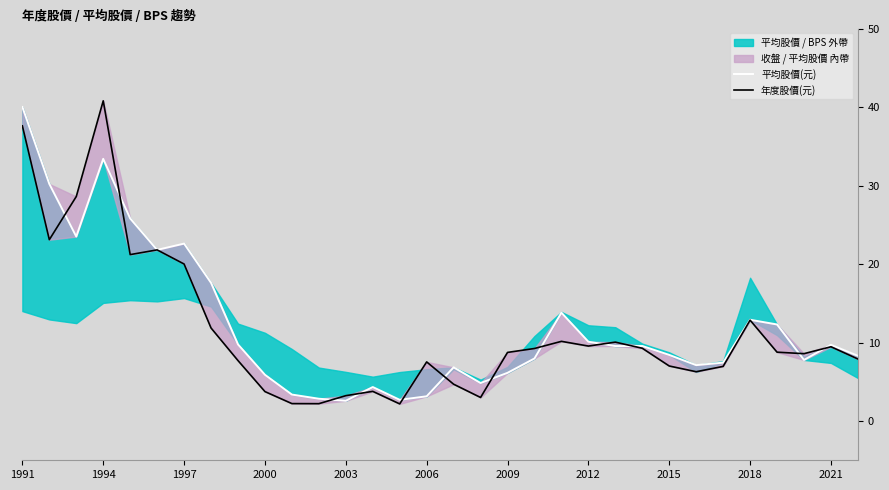

Which series has the largest range (max minus min)?

年度股價(元)